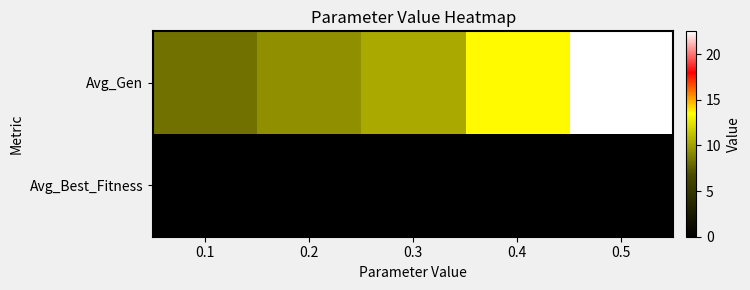

Between 0.2 and 0.3, which is larger?

0.3